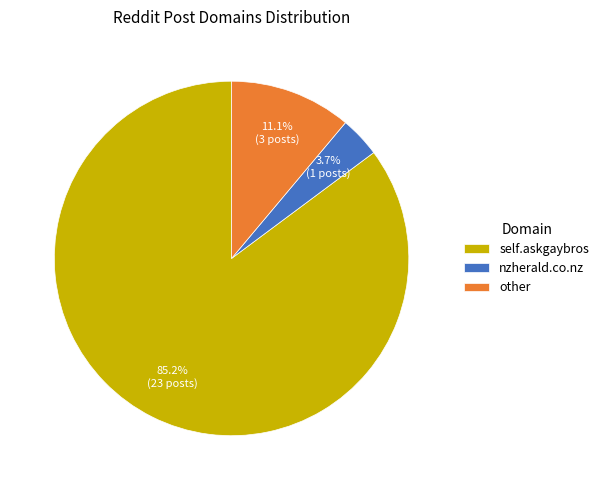

Rank the categories by value from highest to lowest.

self.askgaybros, other, nzherald.co.nz